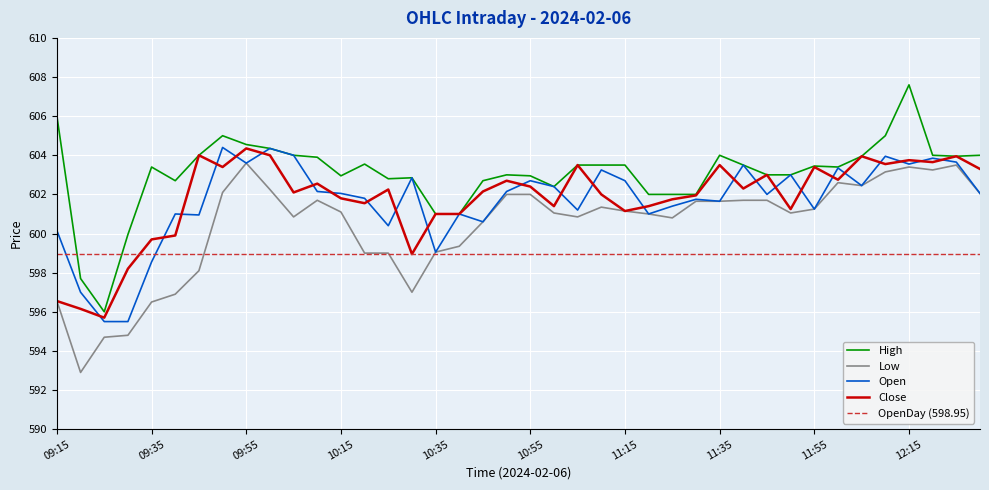

What position from the right is 11:05?

18